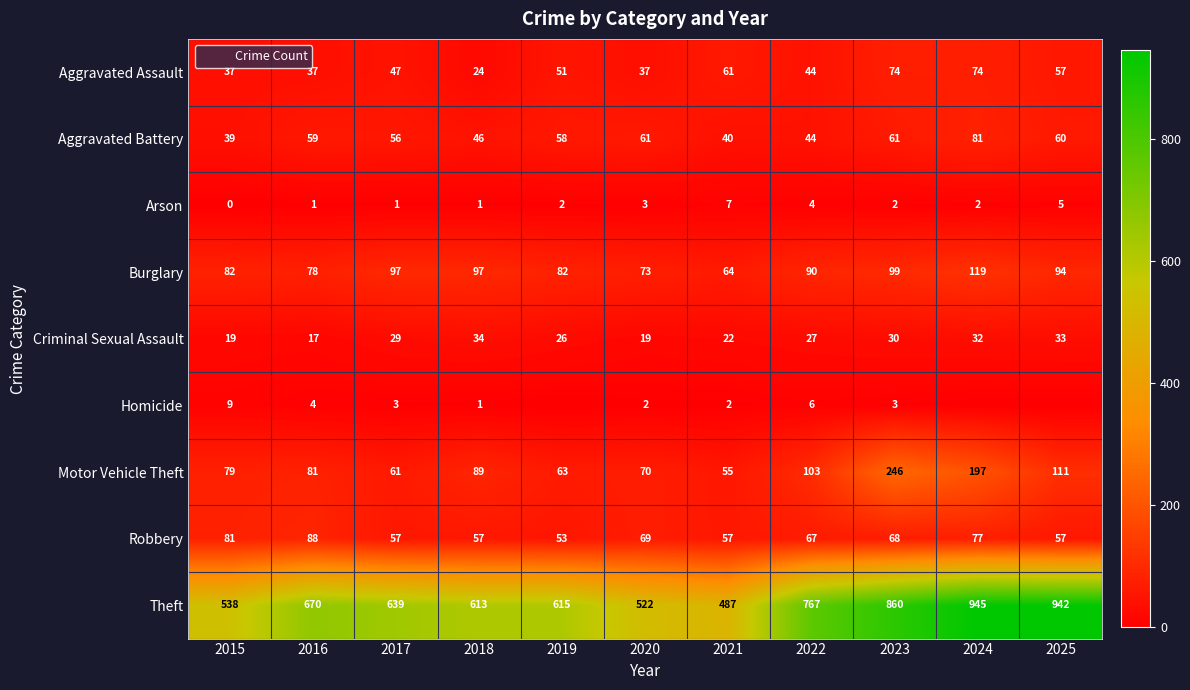

Which series has the largest range (max minus min)?

Theft